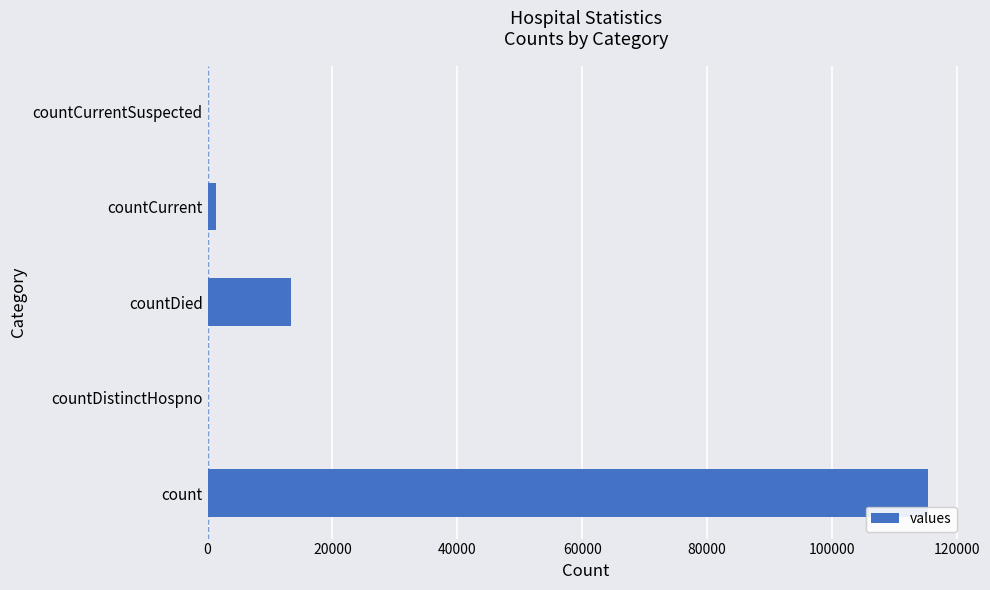

What is the greatest value displayed?

115379